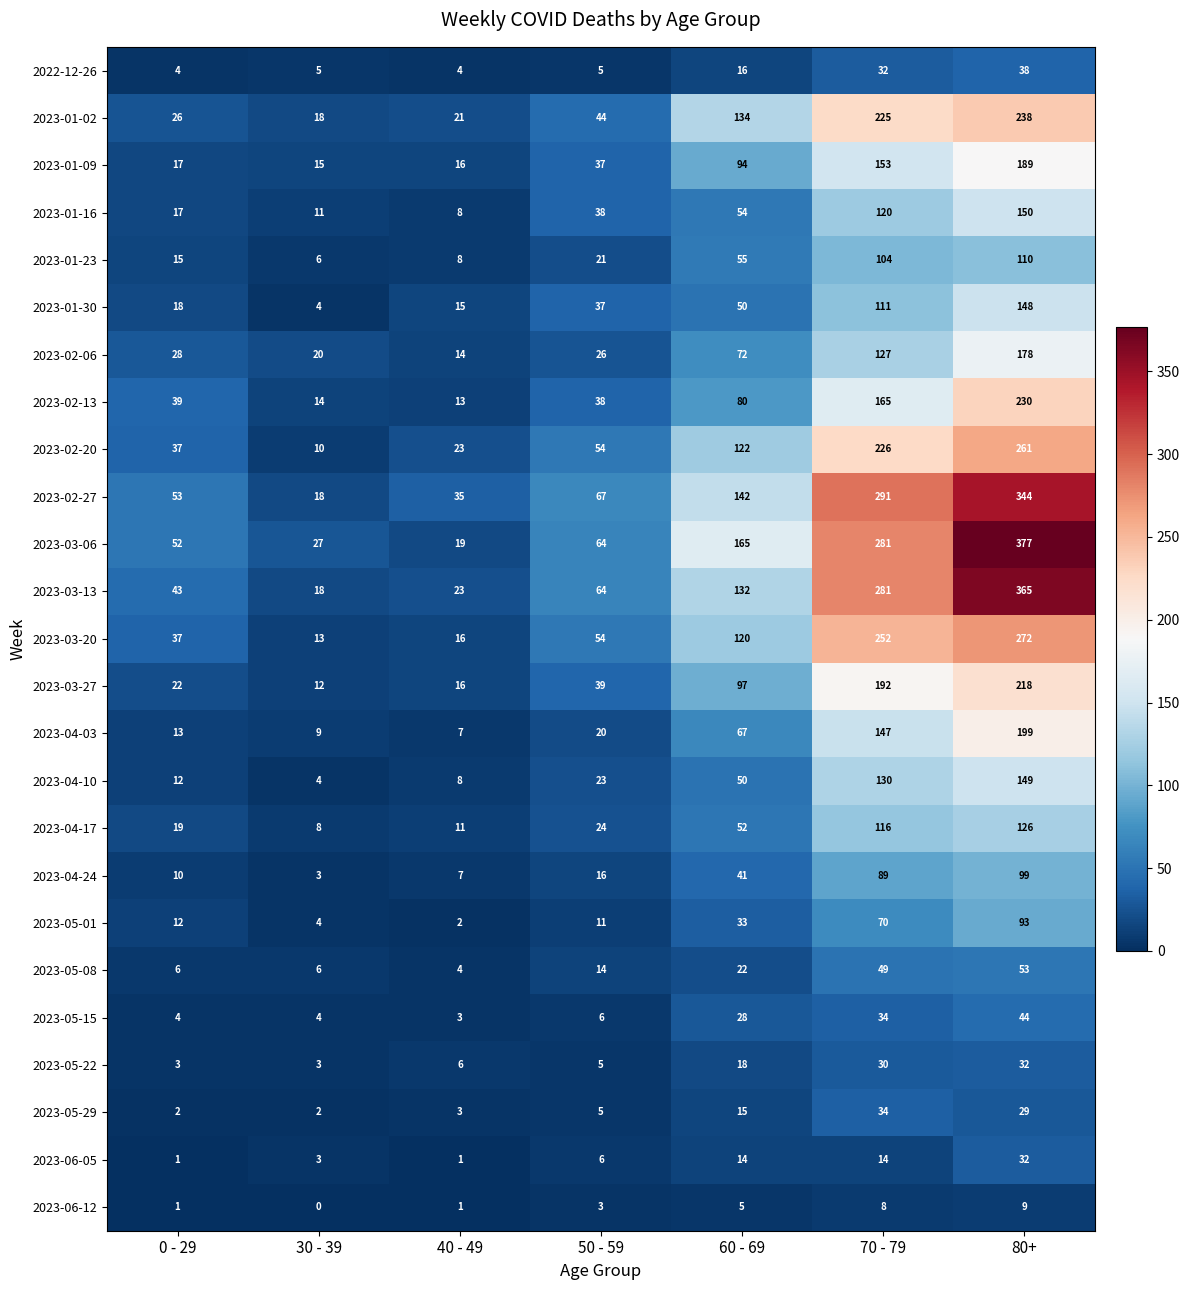

Which series changed the most between 50 - 59 and 70 - 79?

2023-02-27